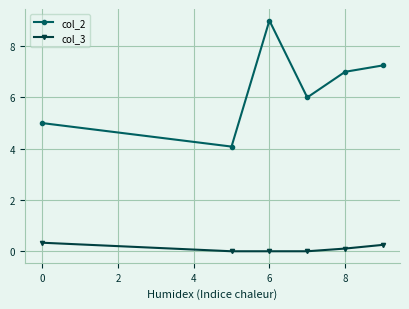

True or false: col_3 and col_2 cross at least once.

False